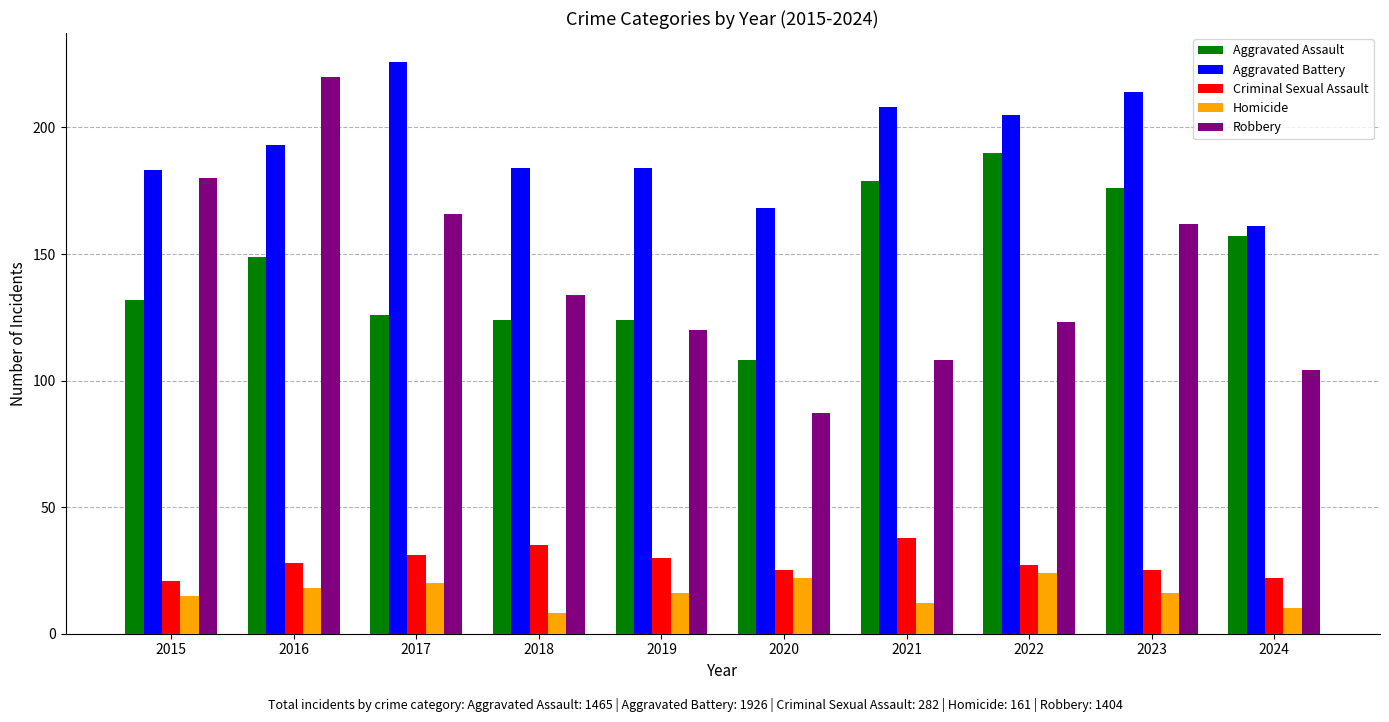

What are all the series names shown in the legend?

Aggravated Assault, Aggravated Battery, Criminal Sexual Assault, Homicide, Robbery